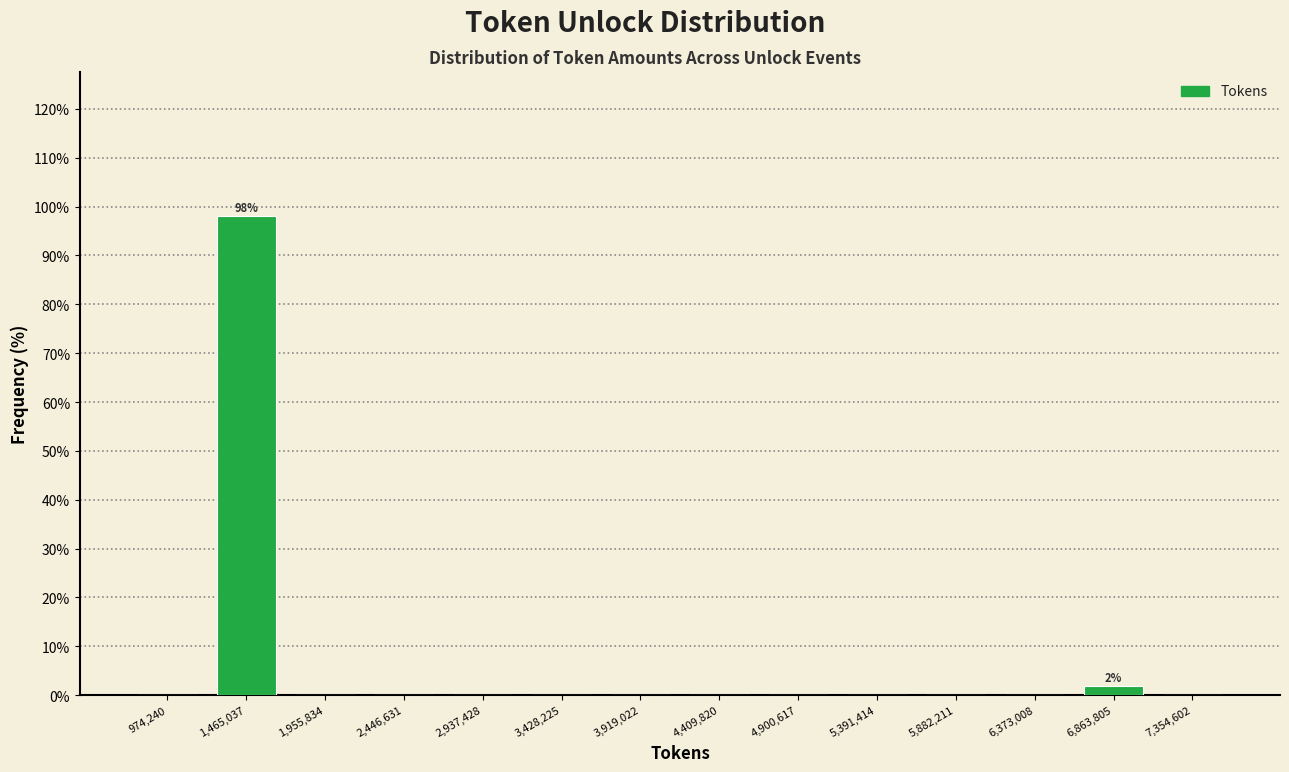

Over which range of the x-axis is the bar tallest?

1200000 to 1700000